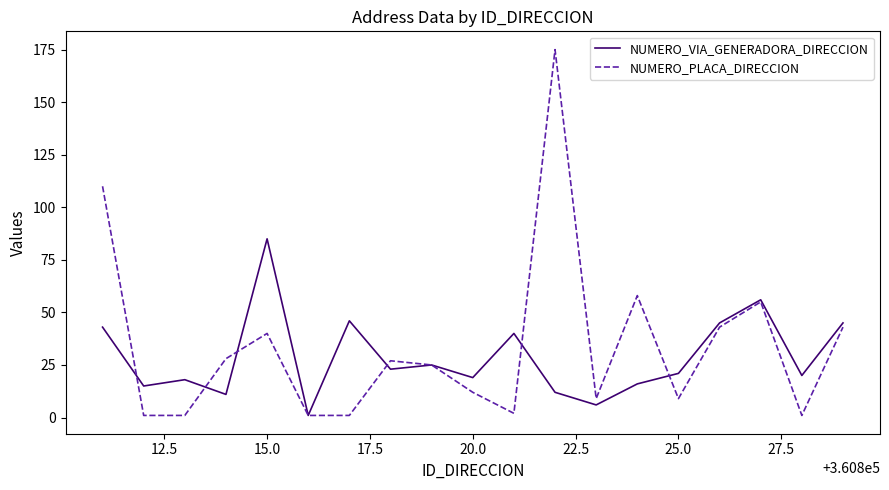

Which series has the largest range (max minus min)?

NUMERO_PLACA_DIRECCION